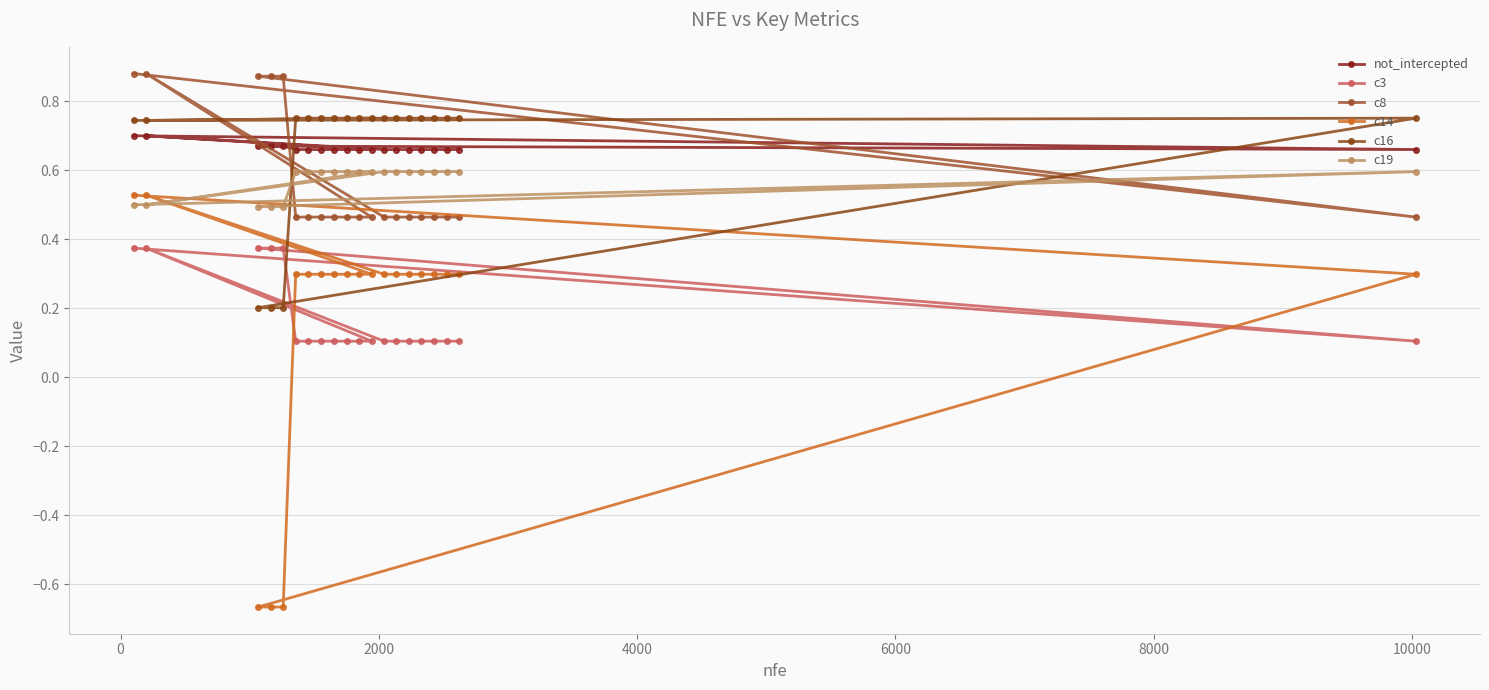

True or false: c19 and c14 intersect in this chart.

True